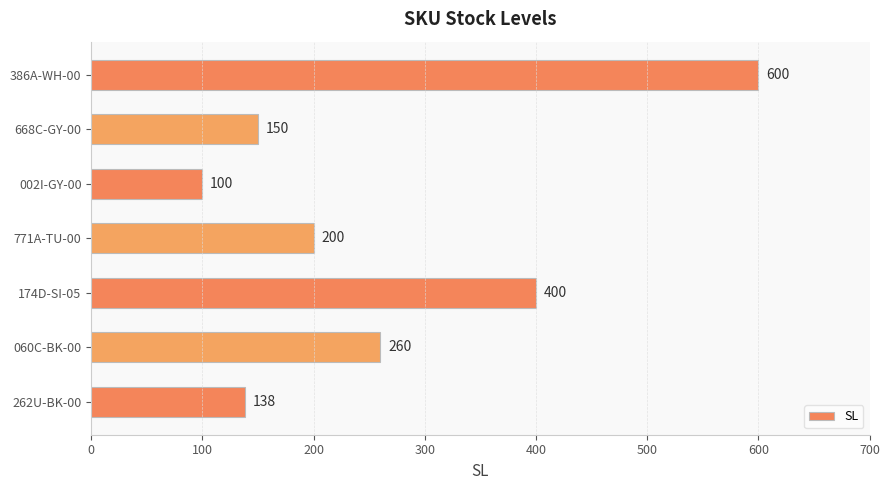

Does the chart contain stacked bars?

No